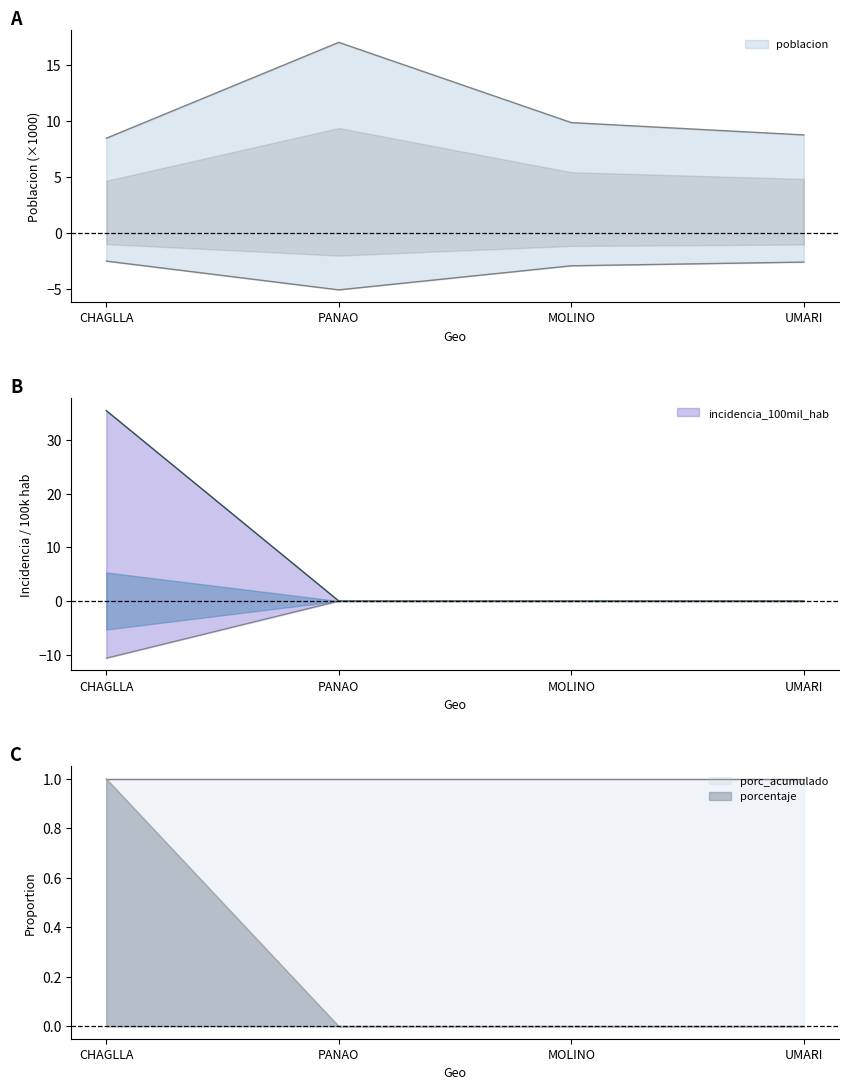

Between MOLINO and UMARI, which is larger?

MOLINO